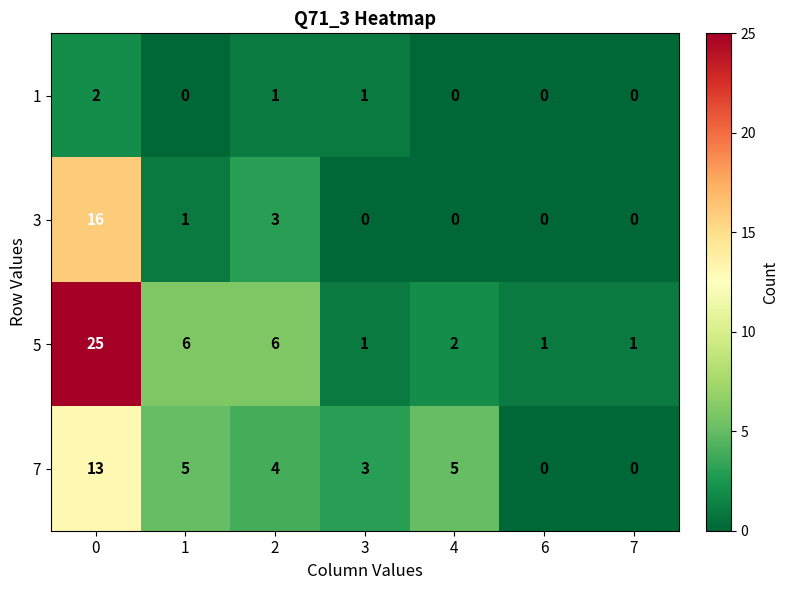

Is it true that 7 equals 8 at 6?

False